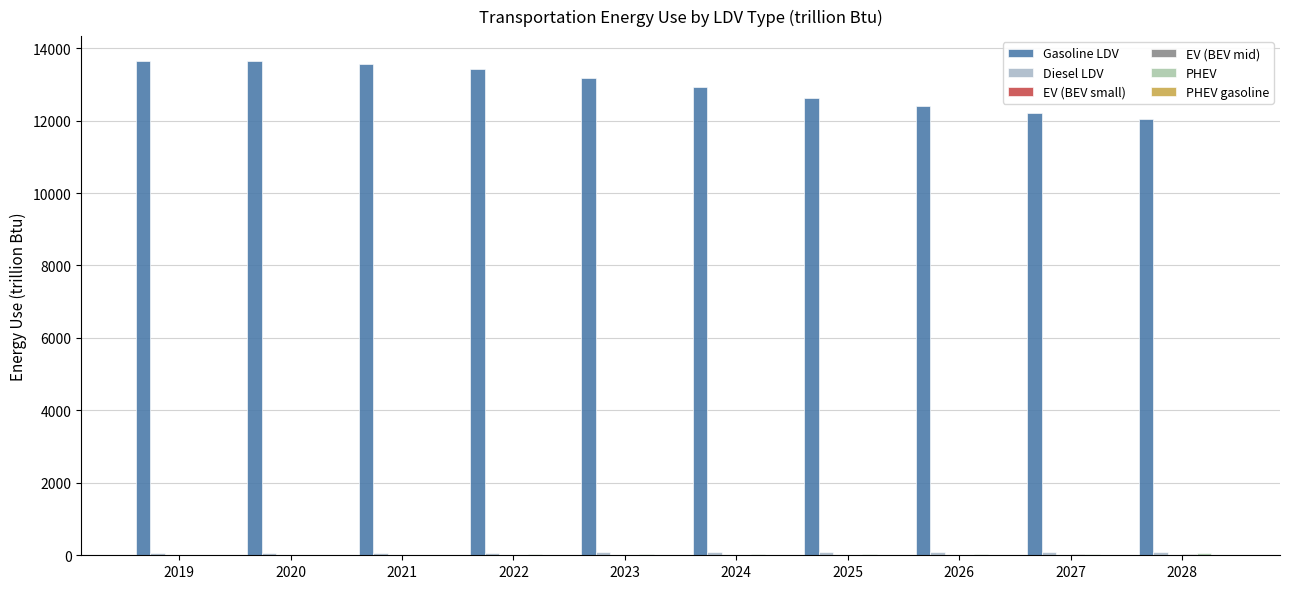

Are the bars grouped side by side (vs. stacked)?

Yes